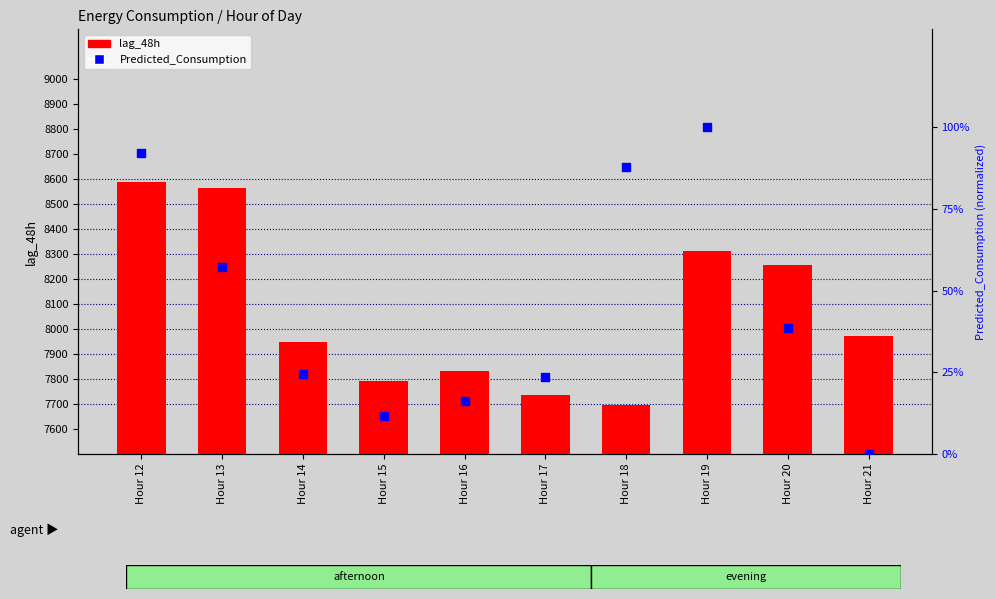

Which series has the largest total across all categories?

lag_48h